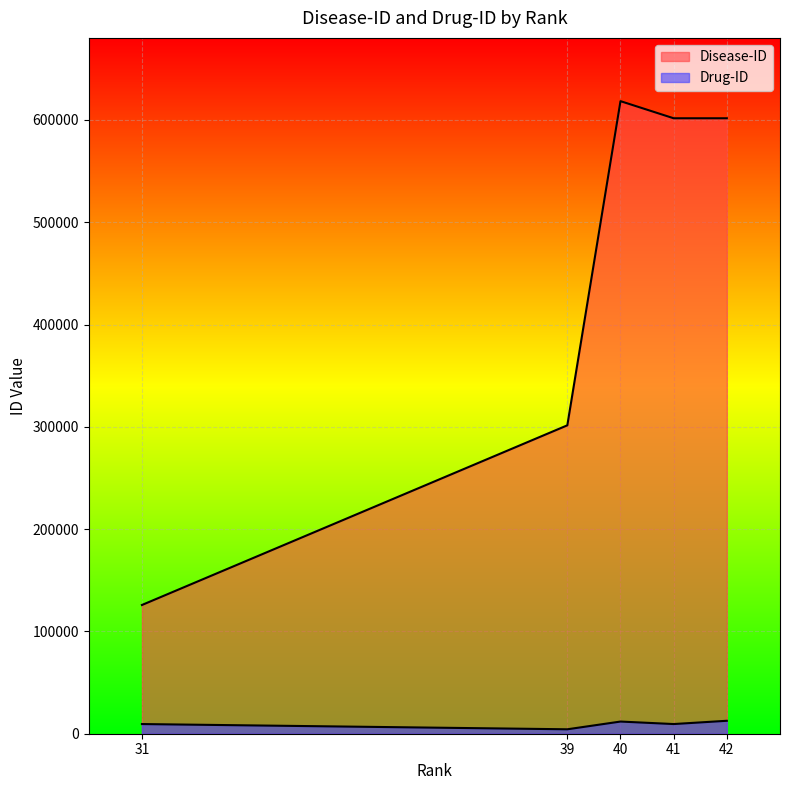

Between 31 and 42, which series saw the biggest shift?

Disease-ID